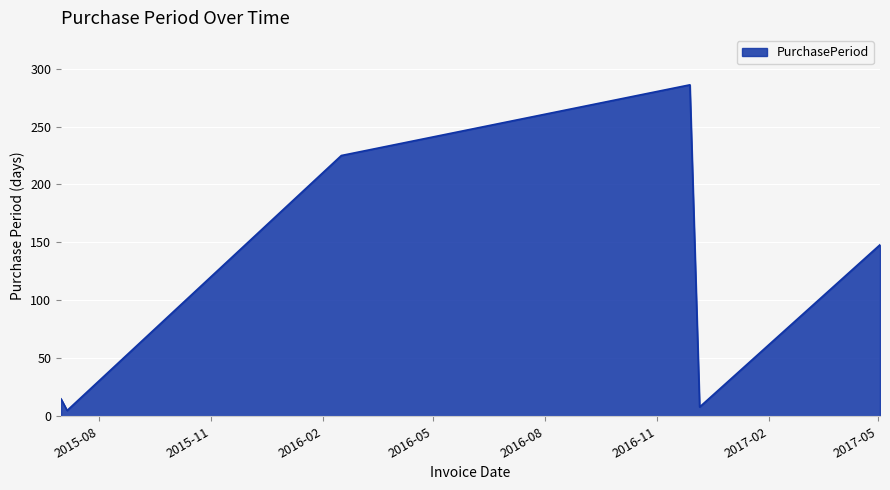

What is the difference between the maximum and minimum values?

281